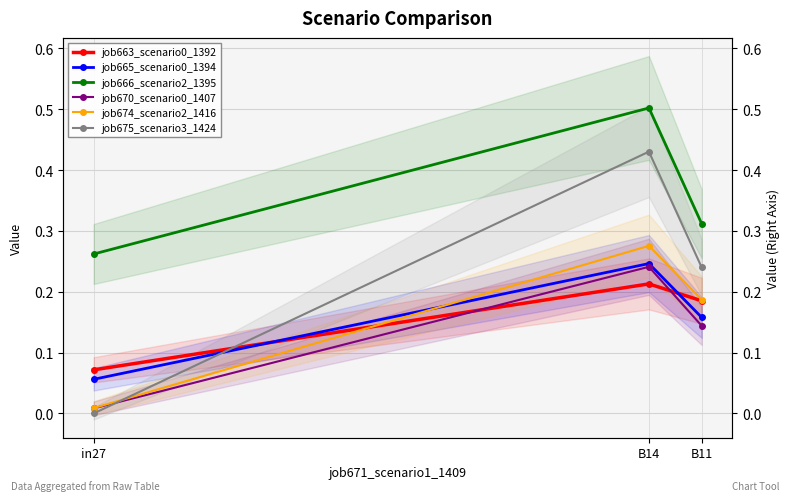

What is the difference between the maximum and minimum values in the job674_scenario2_1416 series?

0.3